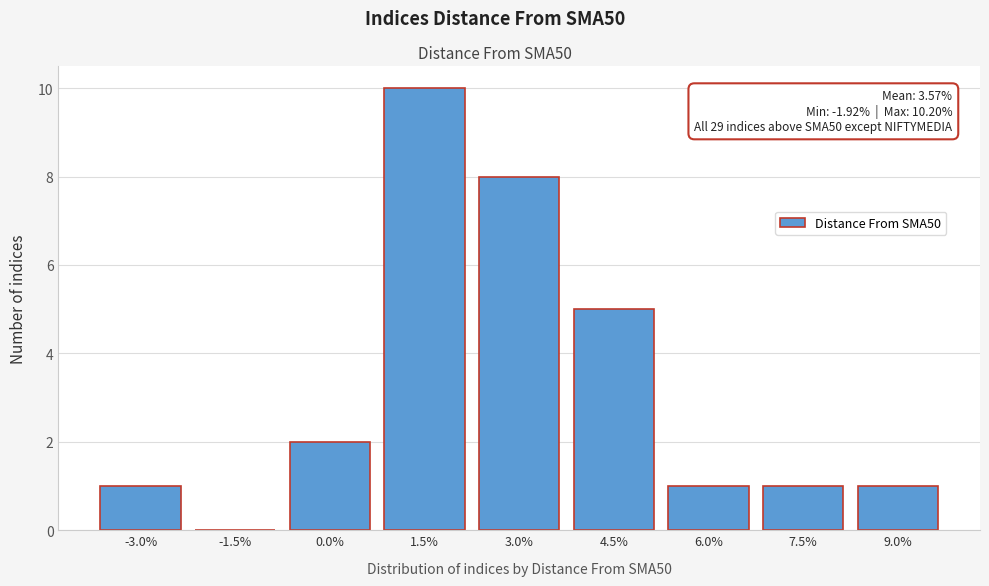

Reading left to right, list all the values displayed in this chart.

-3.0%=1	-1.5%=0	0.0%=2	1.5%=10	3.0%=8	4.5%=5	6.0%=1	7.5%=1	9.0%=1